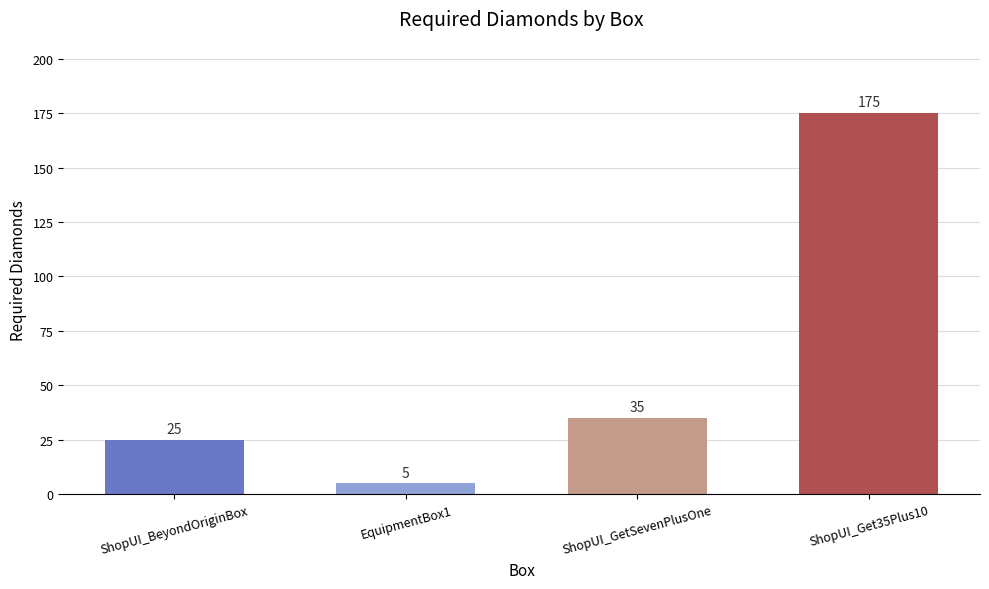

What is the smallest value displayed?

5